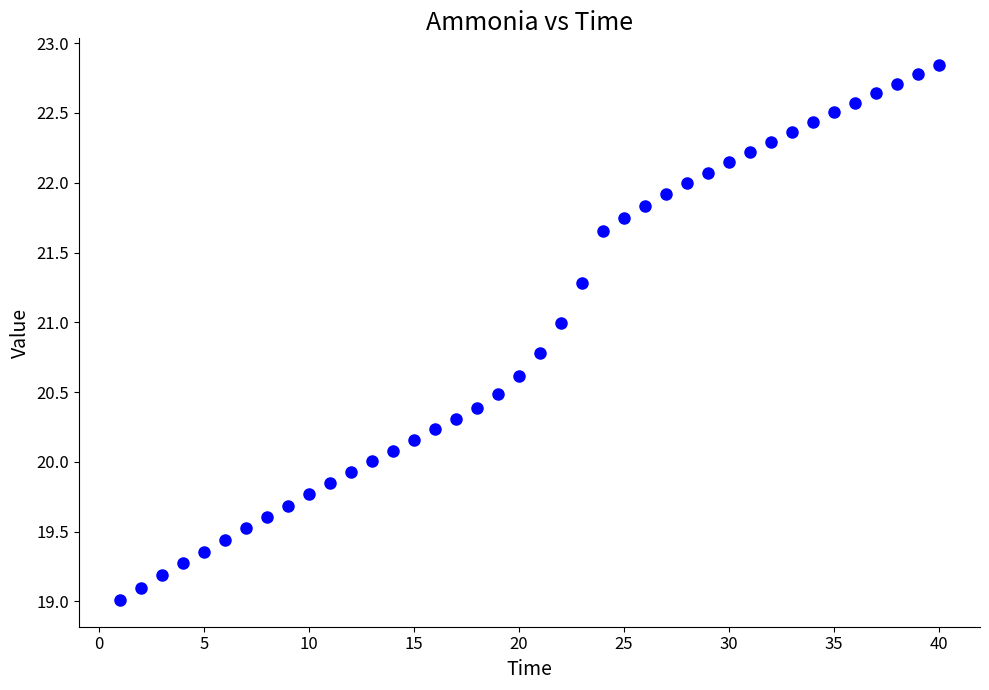

What is the range of Y values (max minus min)?

3.8